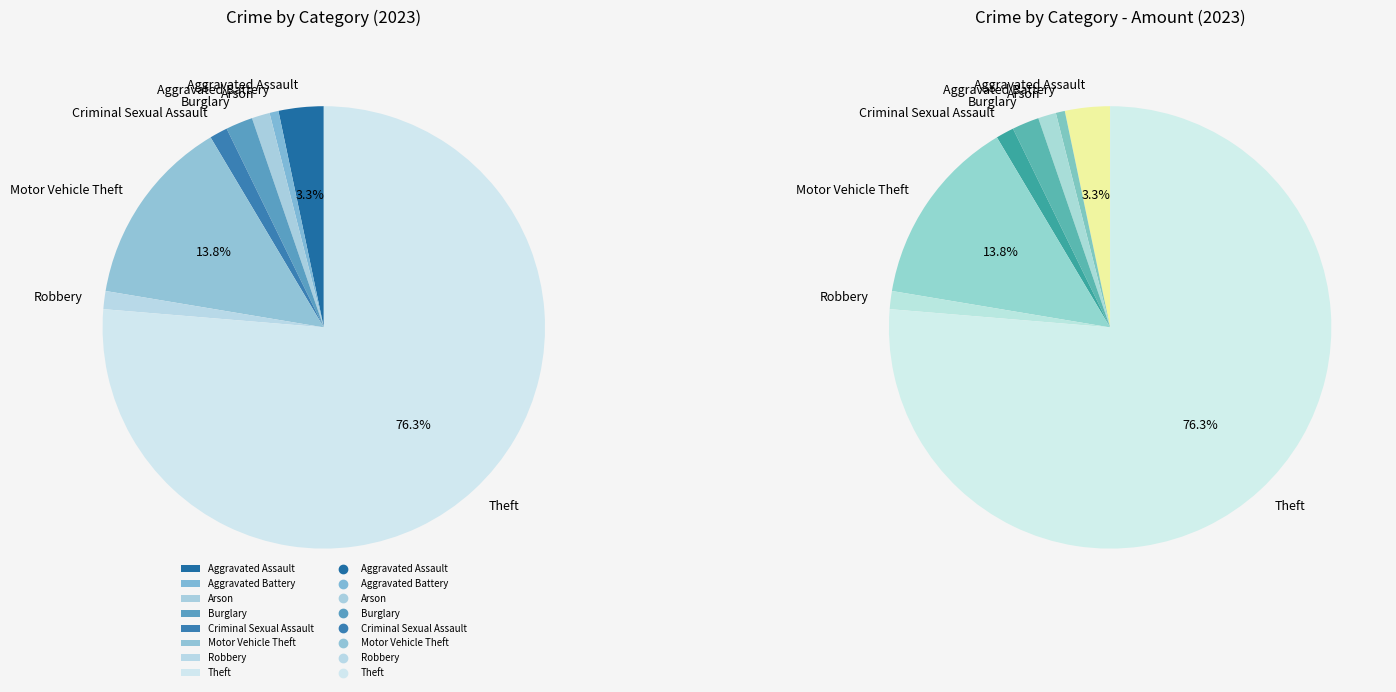

True or false: Aggravated Battery accounts for 11% of the total.

False